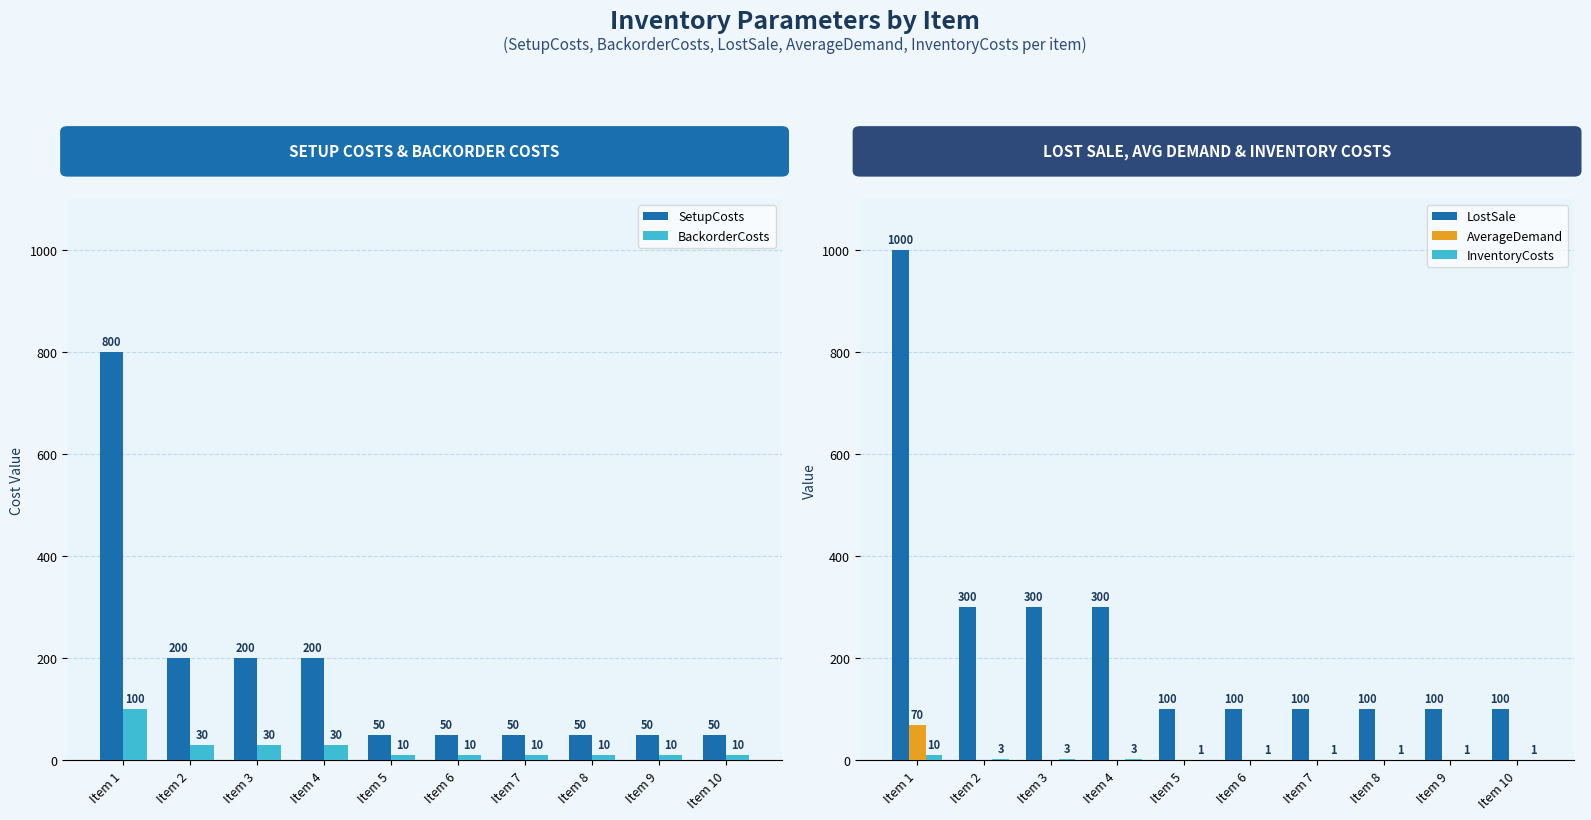

Rank the series at Item 9 from lowest to highest value.

AverageDemand, InventoryCosts, BackorderCosts, SetupCosts, LostSale